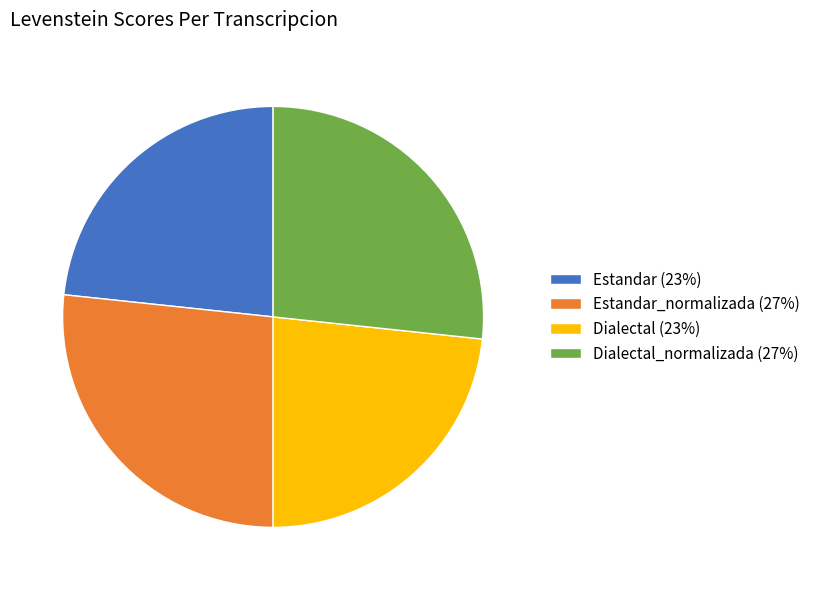

Is it true that Estandar_normalizada (27%) is 27% of the pie?

True